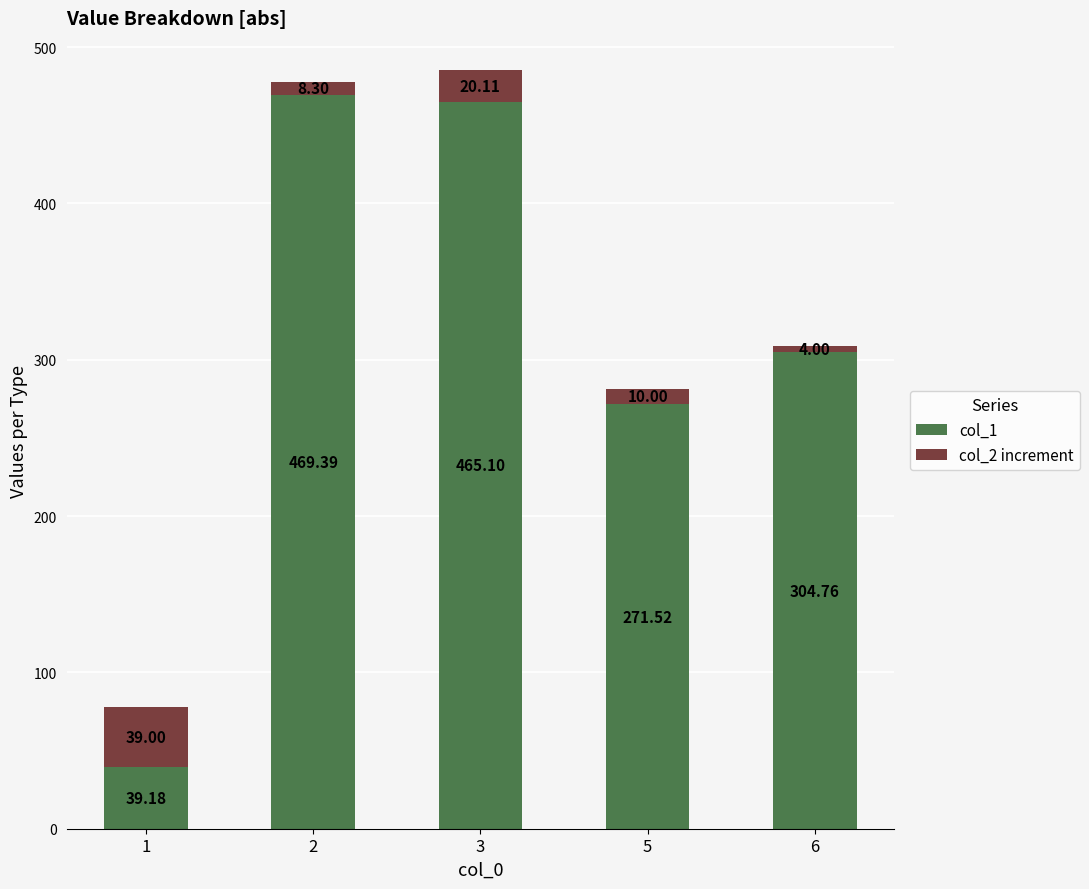

List the labels in order of col_1 value, largest first.

2, 3, 6, 5, 1